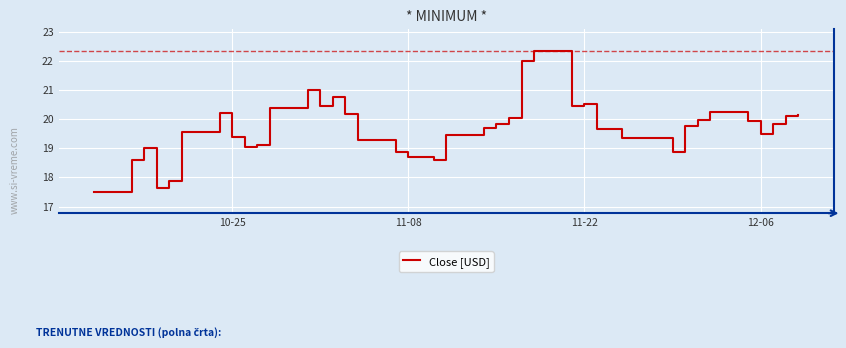

What is the difference between the maximum and minimum values?

4.9